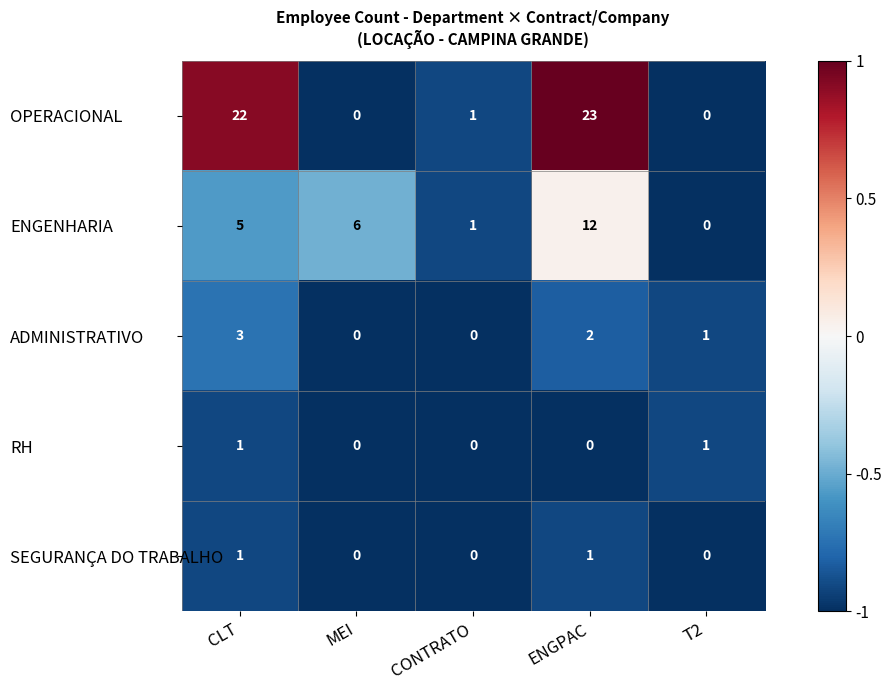

What is the spread (max minus min) of values at CLT?

21